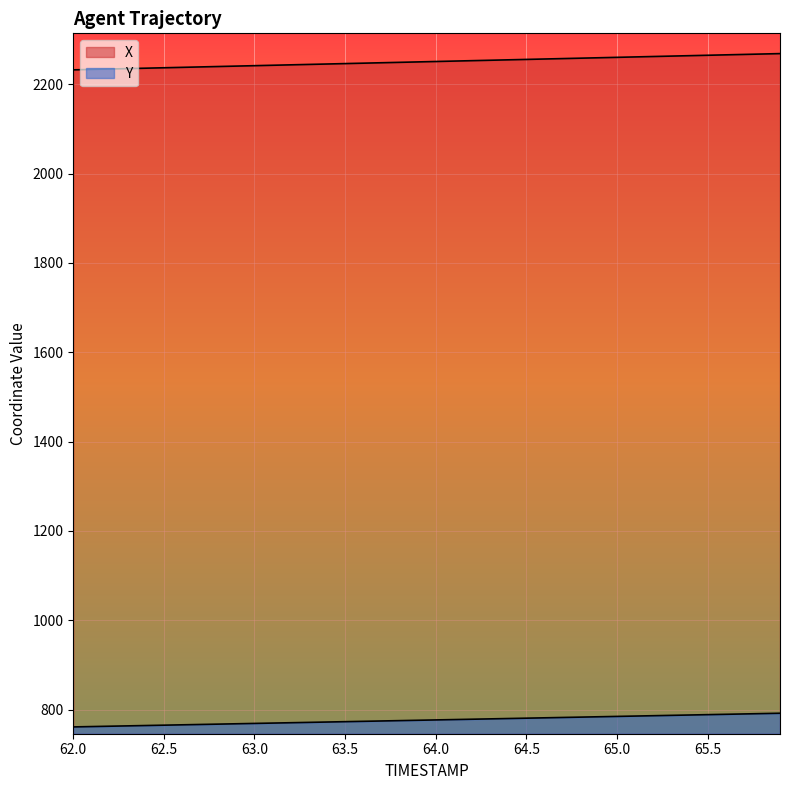

What position from the right is 65.8?

2